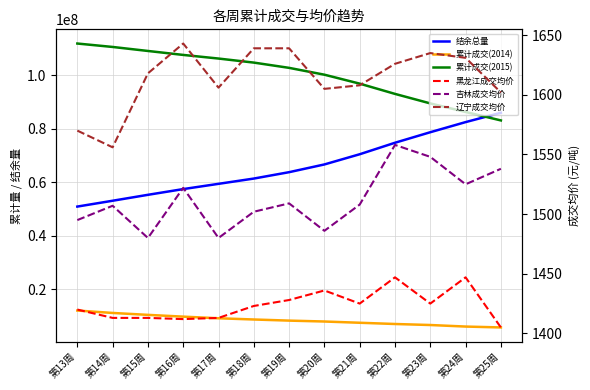

What is the minimum value shown in the chart?

1405